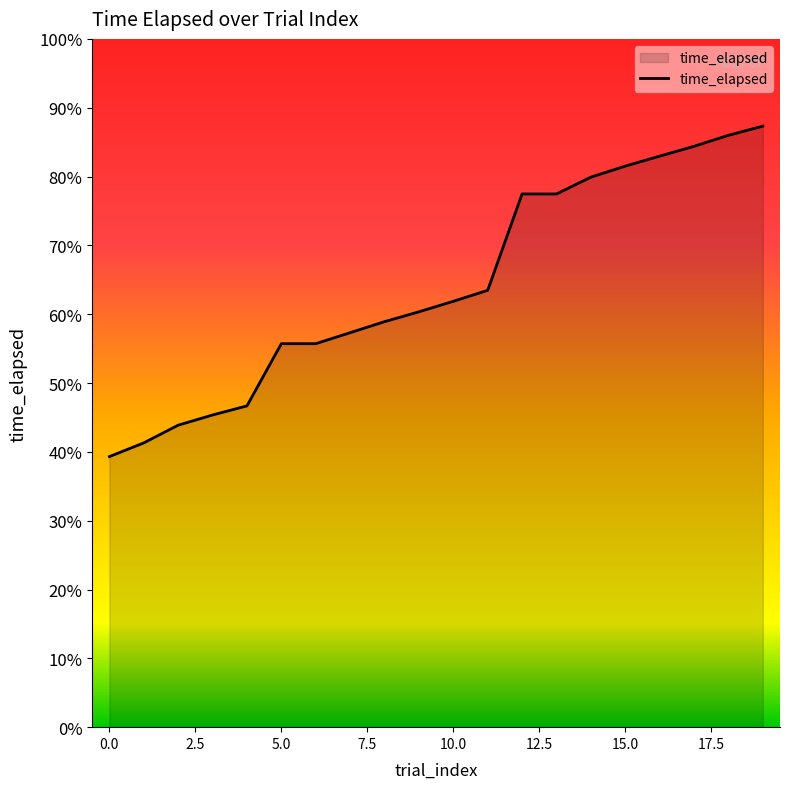

Does the chart have visible grid lines?

No